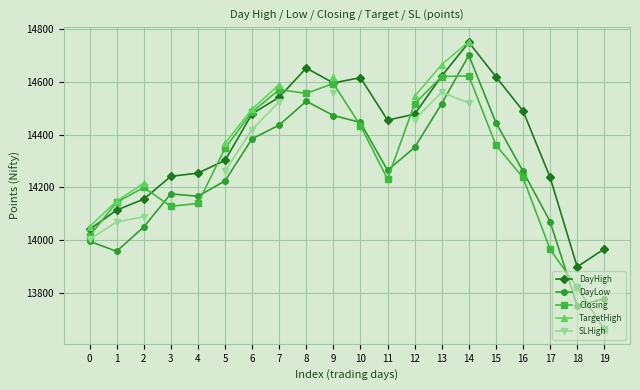

True or false: DayLow and Closing cross at least once.

True